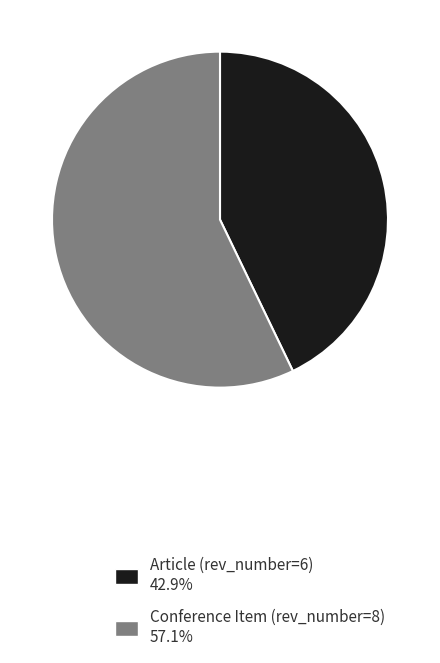

Is there a majority slice in this chart?

Yes